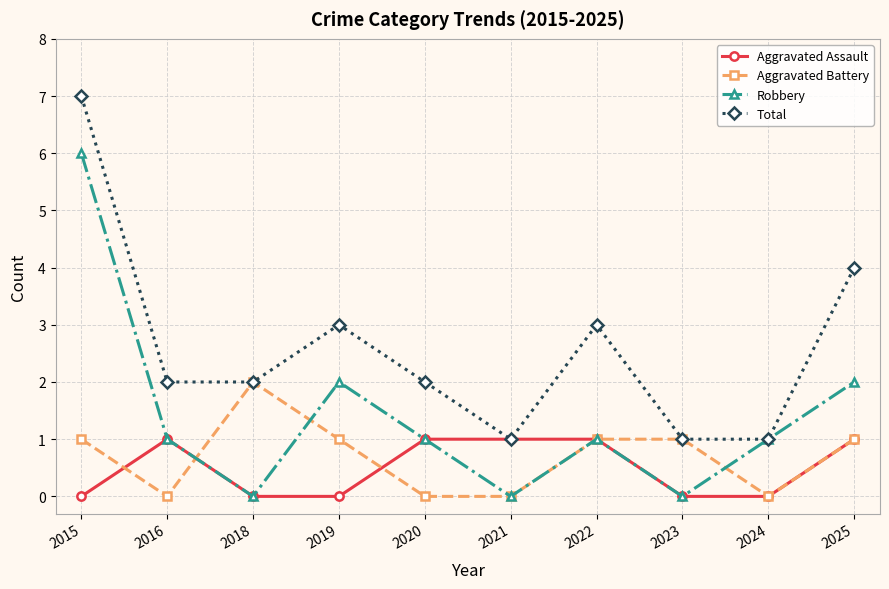

At which category does Aggravated Assault reach its first local peak?

2016